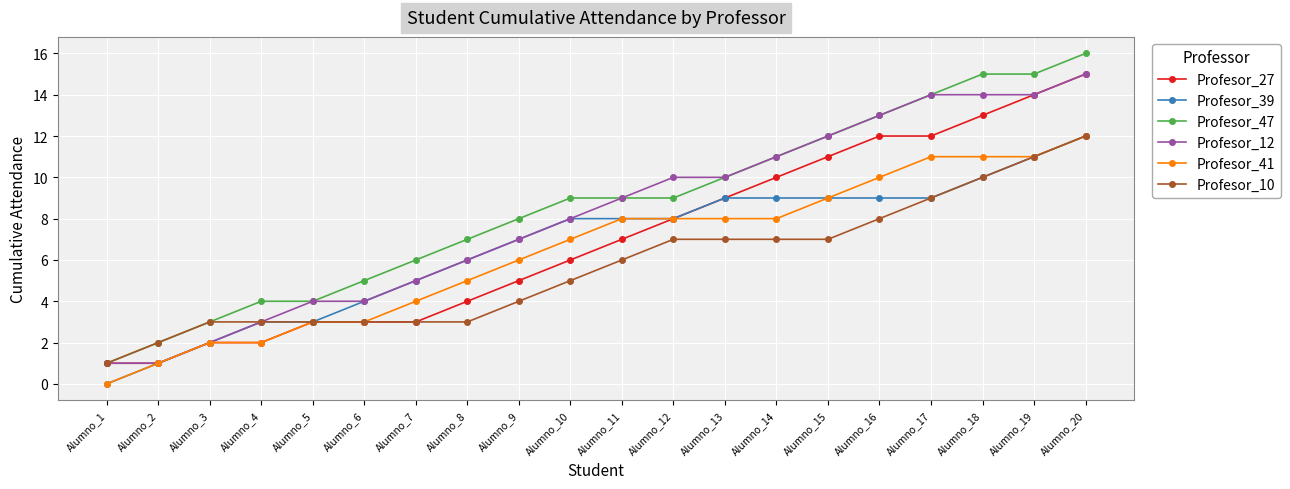

What is the highest value of the Profesor_12 series?

15